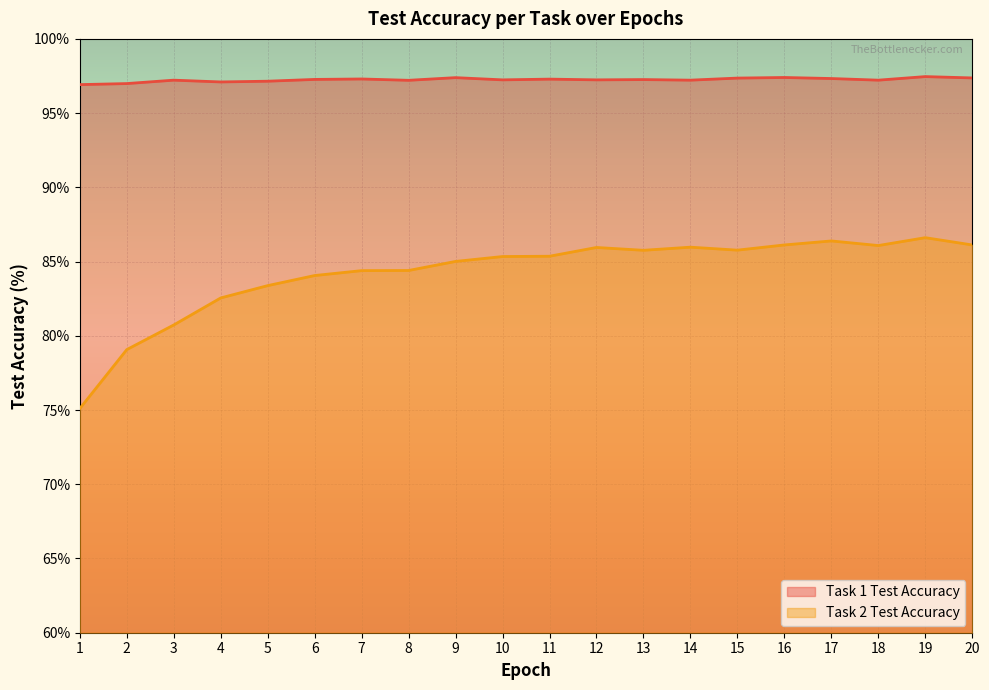

Is it true that Task 1 Test Accuracy equals 144.6 at 6?

False